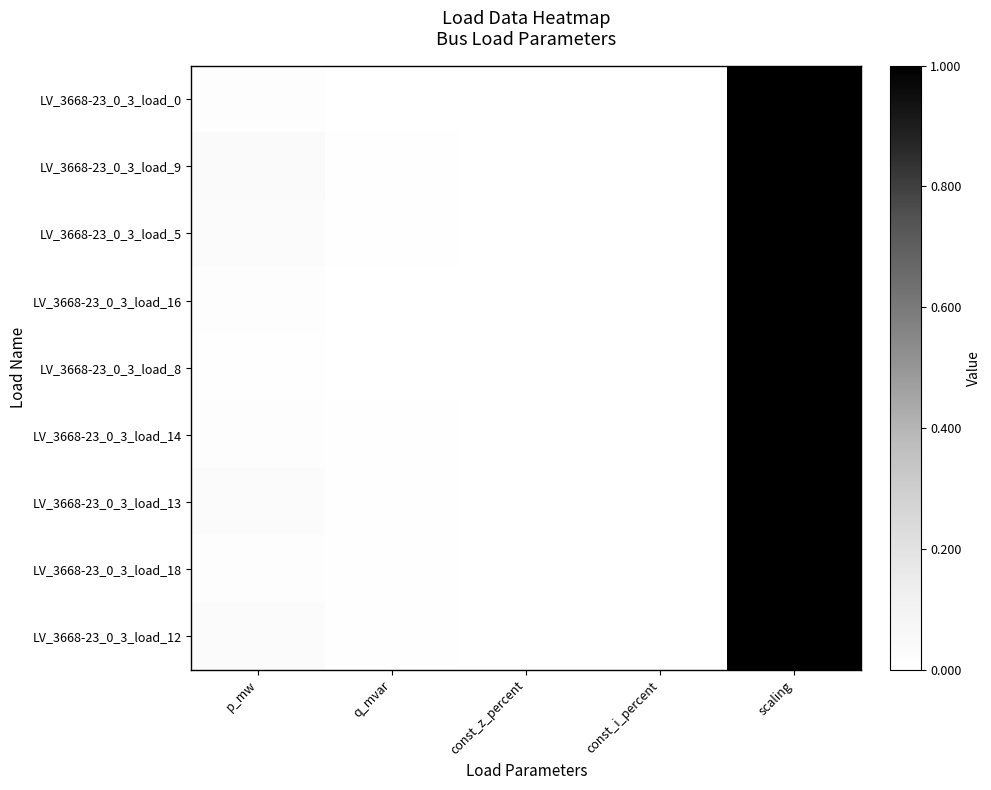

At which category is the sum across all series the highest?

scaling